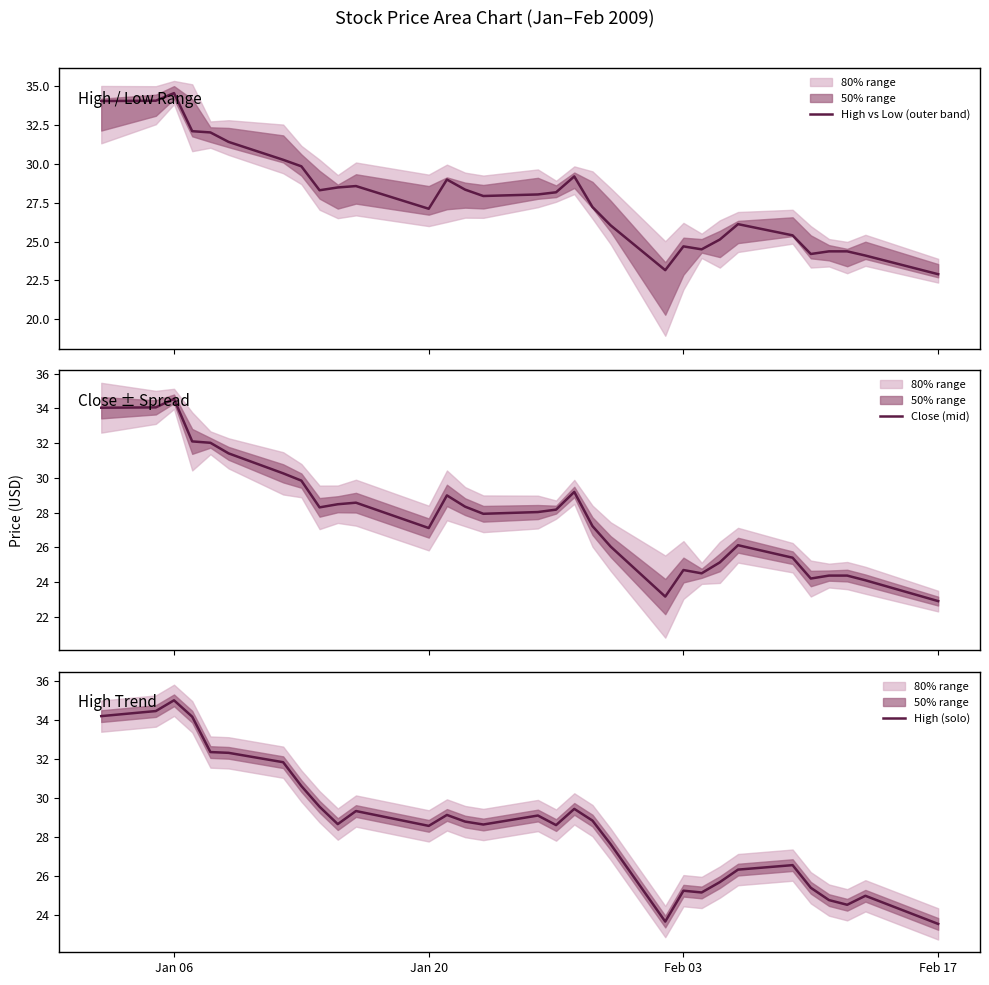

Reading left to right, what are all the values shown in this chart?

High vs Low (outer band): 34.0	34.1	34.5	32.1	32.0	31.4	30.3	29.8	28.3	28.5	28.6	27.1	29.0	28.3	27.9	28.0	28.2	29.2	27.2	26.0	23.2	24.7	24.5	25.1	26.1	25.4	24.2	24.4	24.4	24.1	22.9
Close (mid): 34.0	34.1	34.5	32.1	32.0	31.4	30.3	29.8	28.3	28.5	28.6	27.1	29.0	28.3	27.9	28.0	28.2	29.2	27.2	26.0	23.2	24.7	24.5	25.1	26.1	25.4	24.2	24.4	24.4	24.1	22.9
High (solo): 34.2	34.5	35.0	34.2	32.3	32.3	31.8	30.6	29.5	28.7	29.3	28.6	29.1	28.8	28.6	29.1	28.6	29.4	28.8	27.6	23.7	25.2	25.2	25.7	26.3	26.6	25.4	24.8	24.5	25.0	23.5